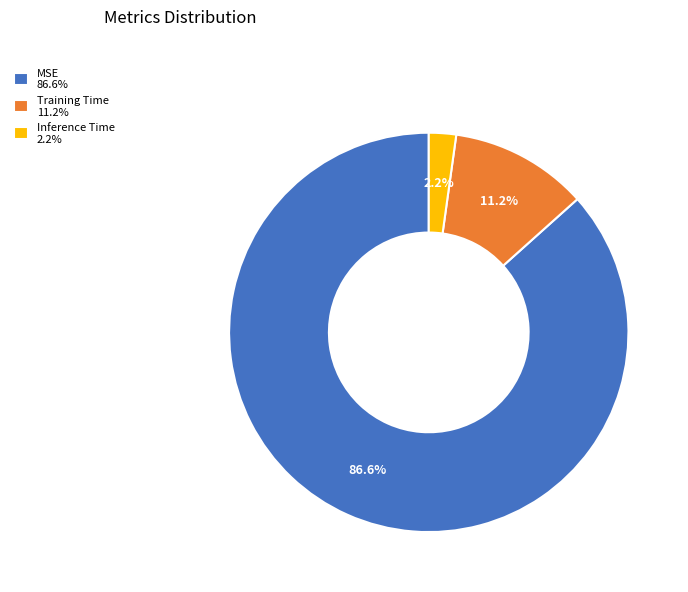

How much of the chart is everything except MSE?

13.4%